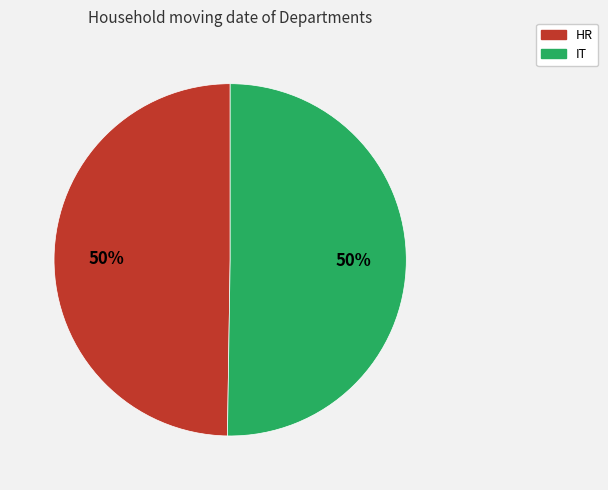

To the nearest percent, what percentage of the pie is HR?

50%